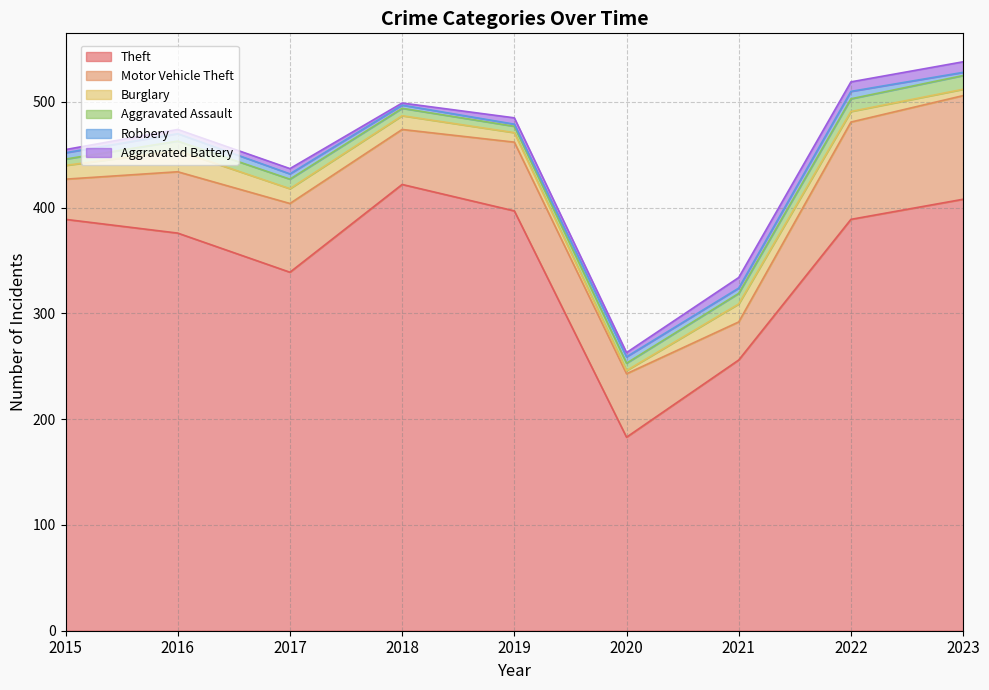

List the labels in order of Burglary value, largest first.

2016, 2021, 2017, 2015, 2018, 2022, 2019, 2023, 2020